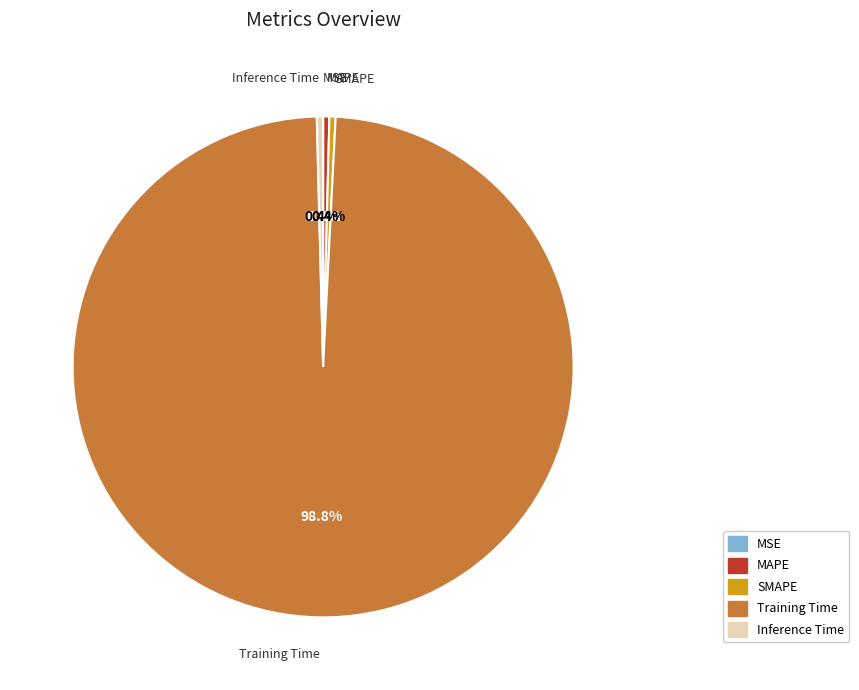

How much of the chart is everything except Training Time?

1.2%